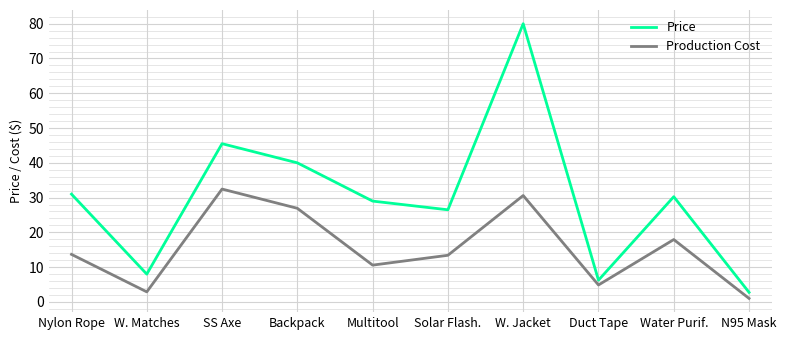

At which category is the sum across all series the highest?

W. Jacket